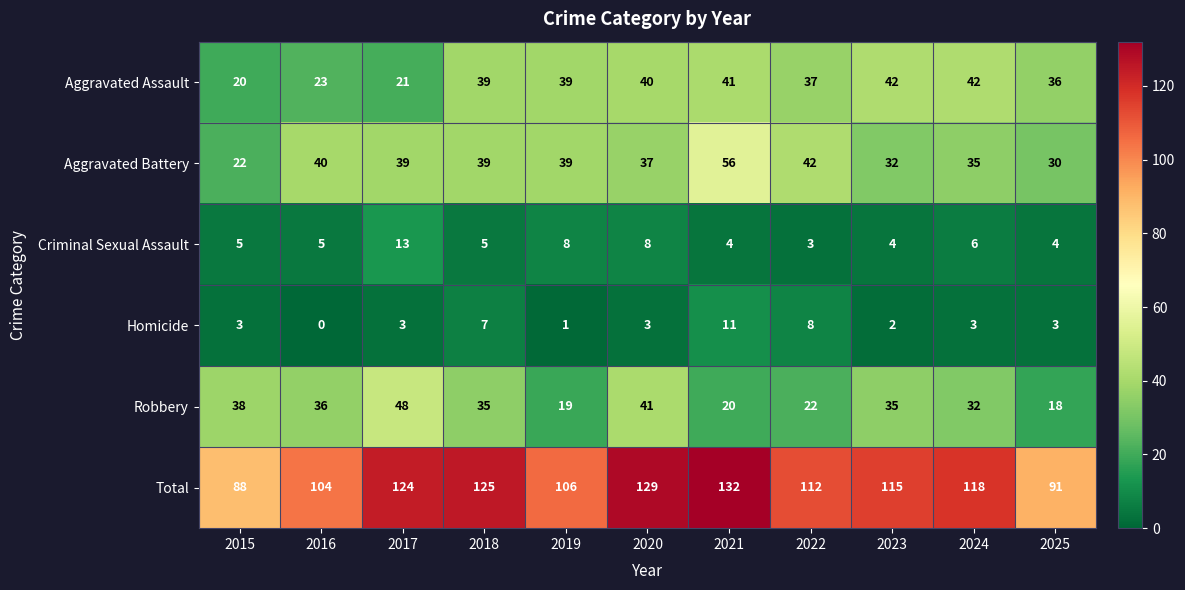

Which series has the largest total across all categories?

Total